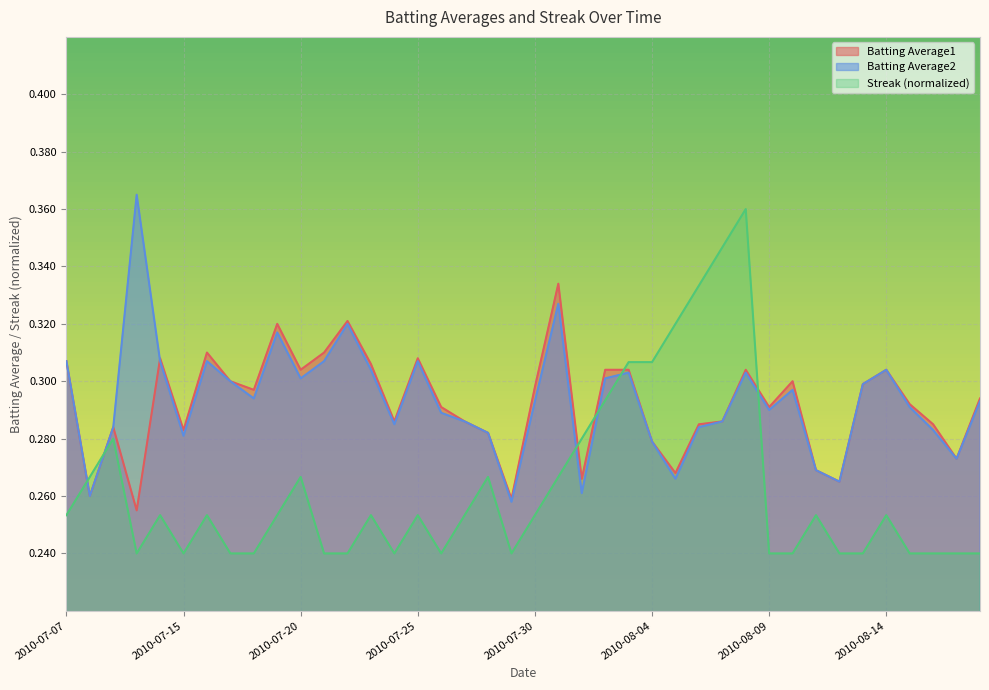

What are all the series names shown in the legend?

Batting Average1, Batting Average2, Streak (normalized)